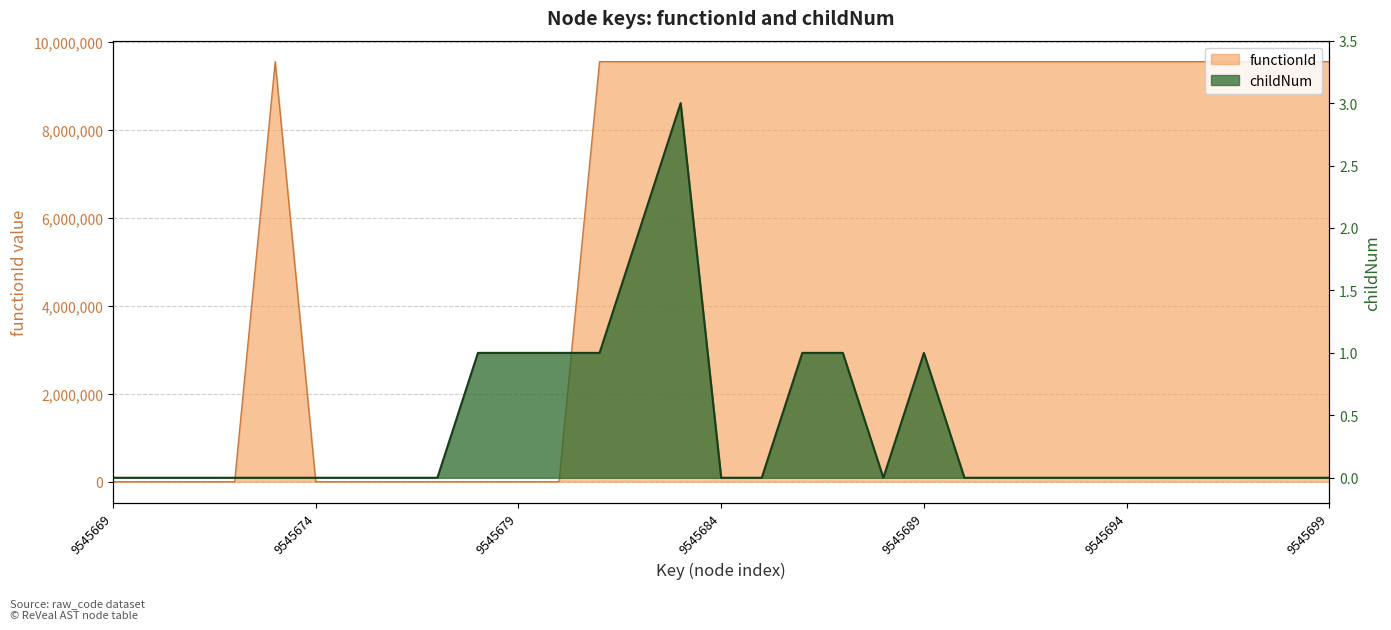

Is the value of functionId at 9545673 greater than the value of childNum at 9545687?

Yes